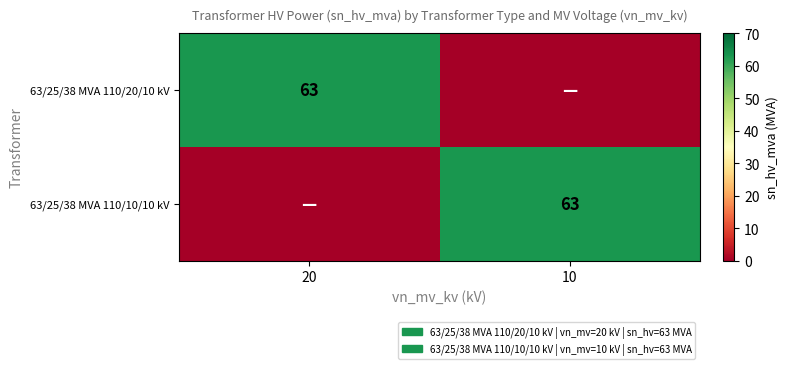

Count the number of data series in this chart.

2